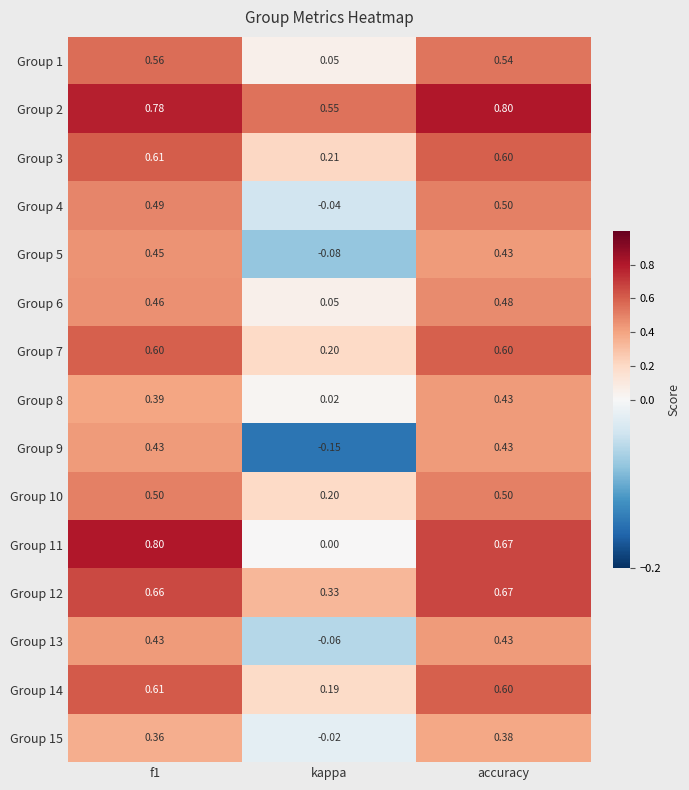

At which label does Group 15 reach its peak?

accuracy